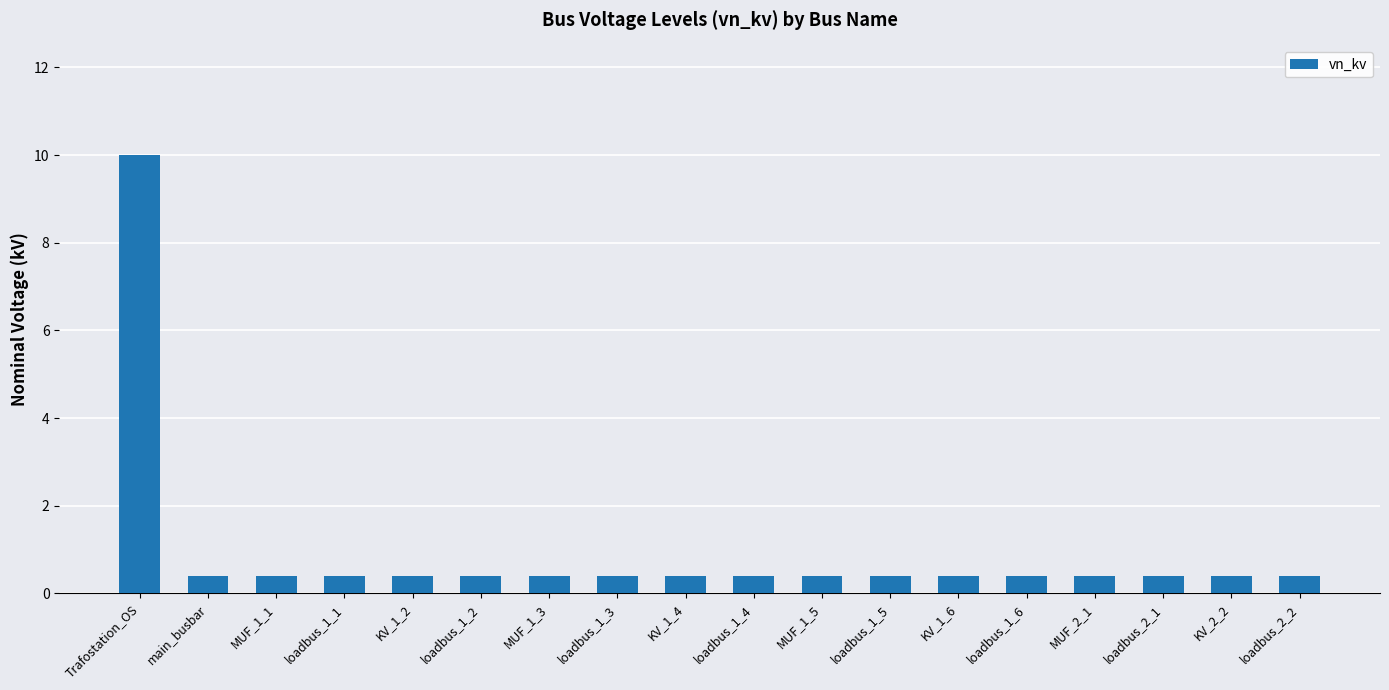

What is the minimum value shown in the chart?

0.4